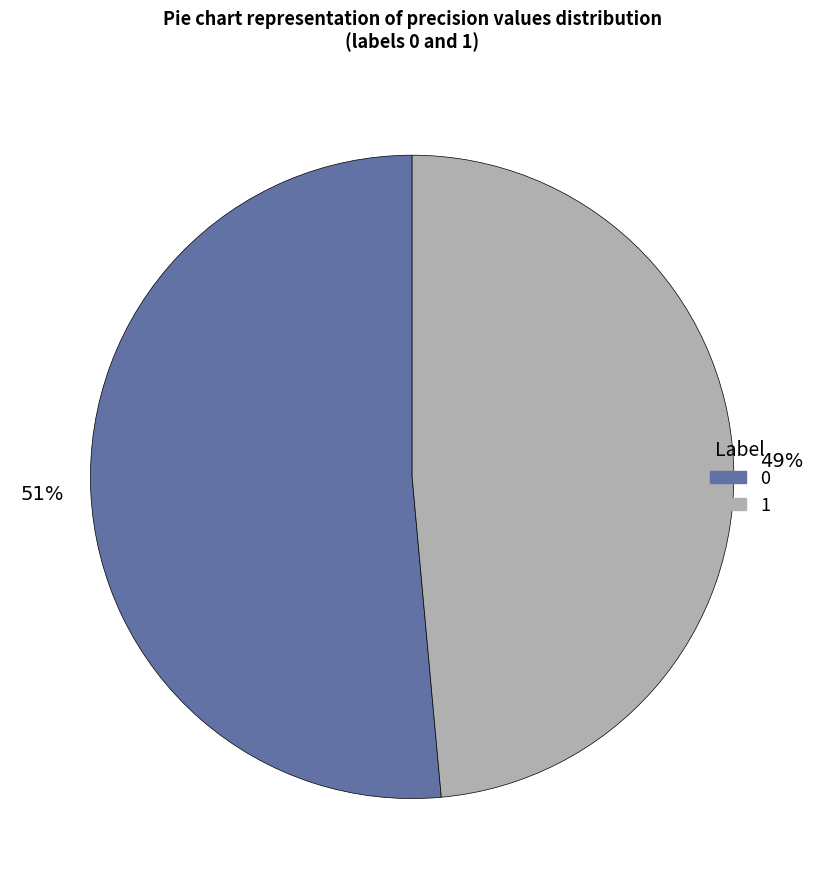

Do 0 and 1 together represent more than half of the pie?

Yes